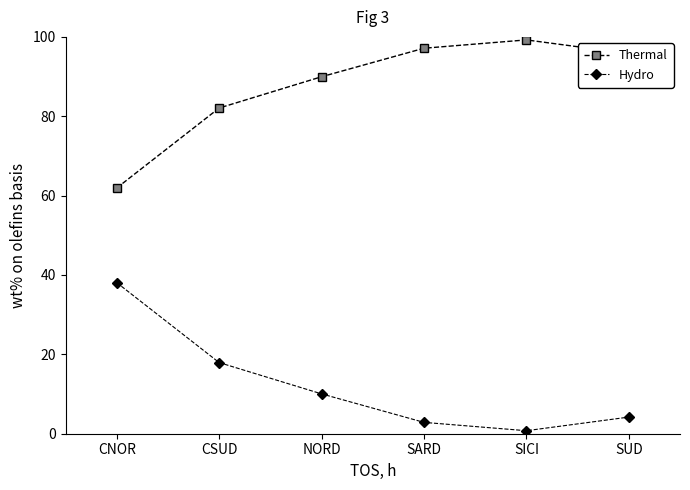

What is the total value across all series at CSUD?

100.0